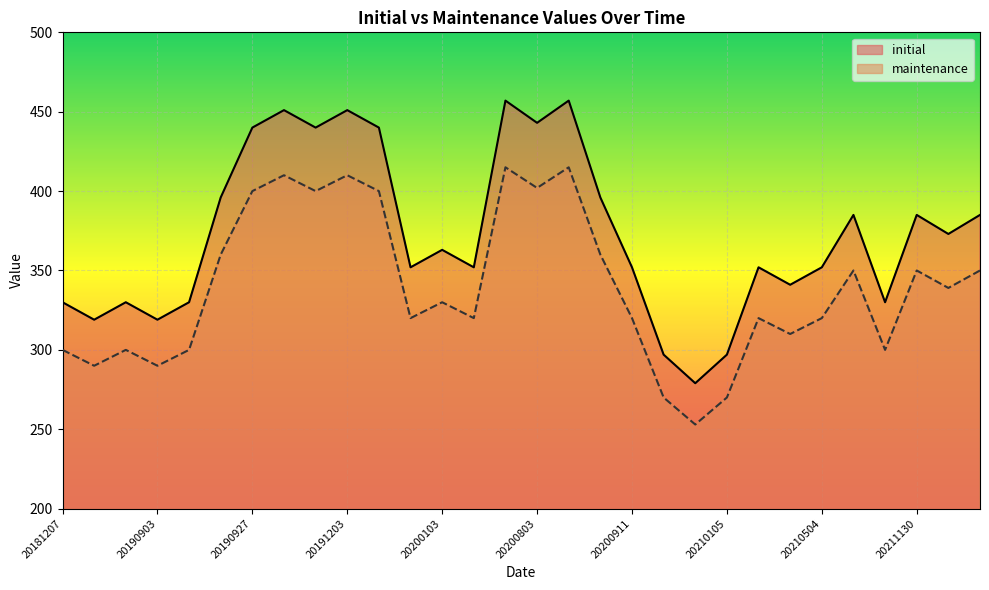

How many interior local valleys does the initial series have?

10